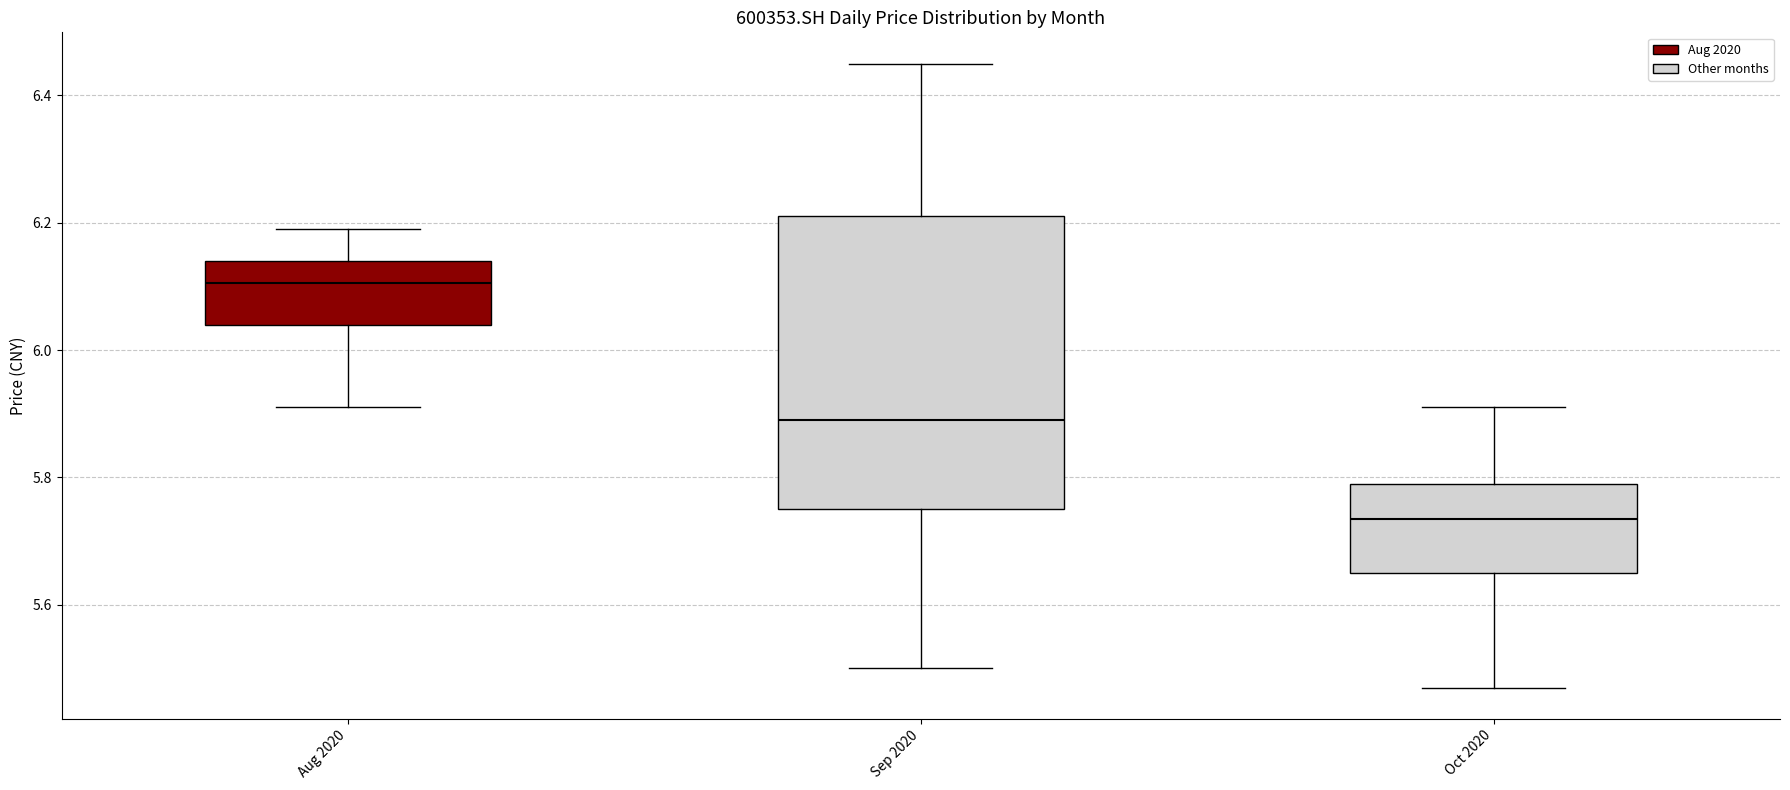

Reading left to right, transcribe this box plot: for each box, give where its median line is, the range the box spans, and where its two whiskers end, as read against the y-axis. The values are not printed on the chart, so give them approximately, as read against the axis.

Aug 2020: median 6.10, box 6.04 to 6.14, whiskers 5.92 to 6.20
Sep 2020: median 5.90, box 5.76 to 6.22, whiskers 5.50 to 6.46
Oct 2020: median 5.74, box 5.66 to 5.80, whiskers 5.48 to 5.92